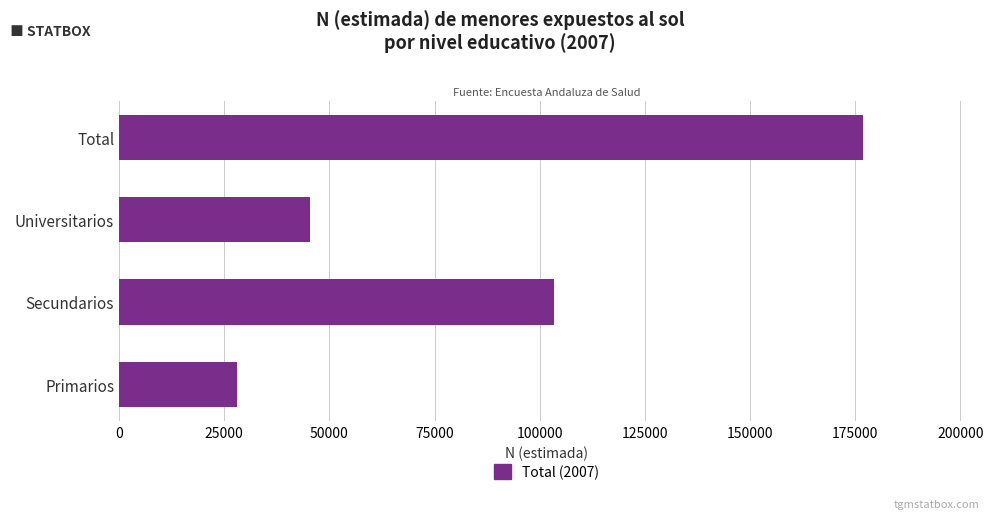

Reading top to bottom, what are all the values shown in this chart?

Total=176845	Universitarios=45496	Secundarios=103285	Primarios=28063